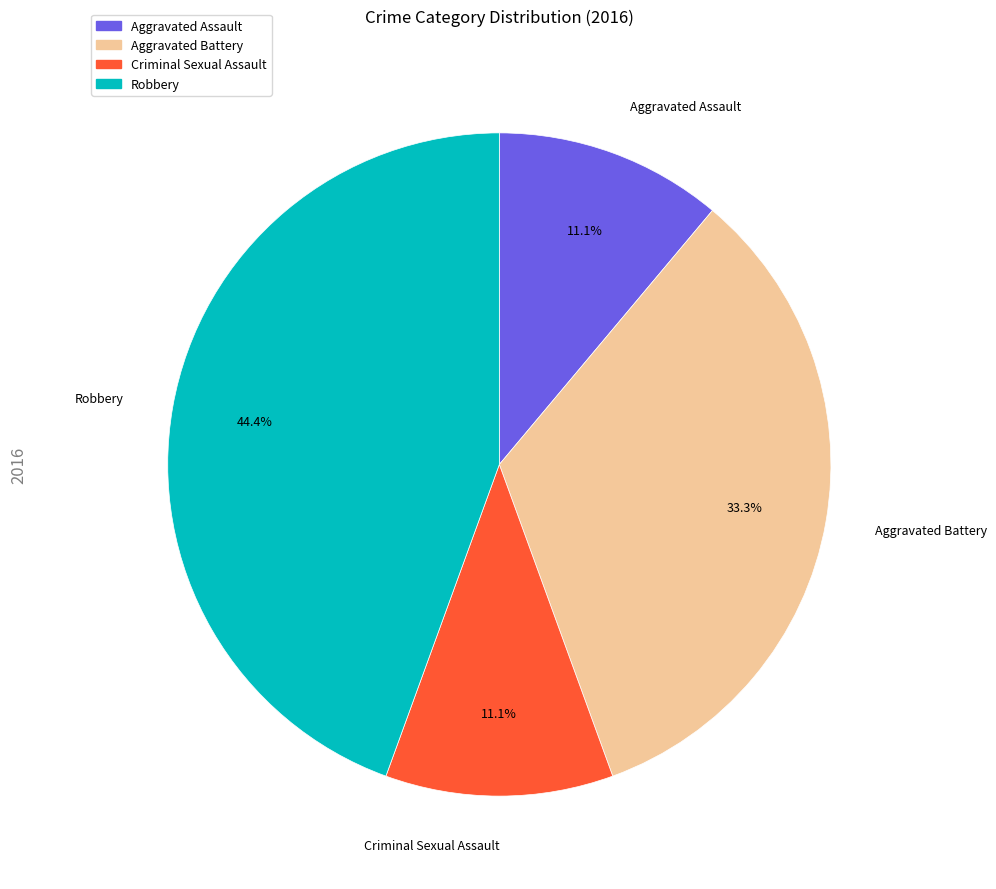

Which has a higher value, Robbery or Aggravated Assault?

Robbery